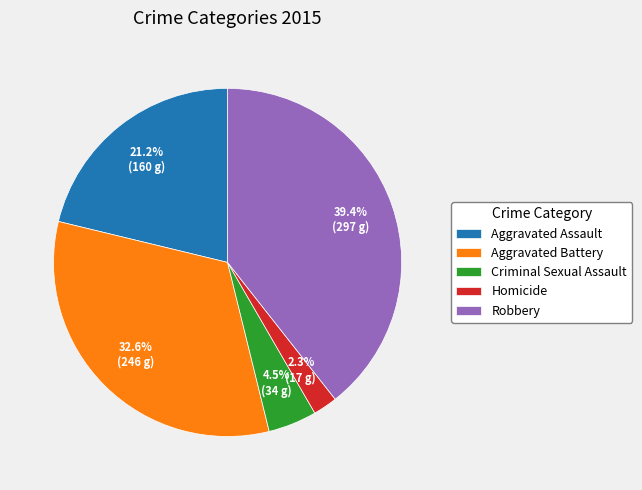

To the nearest percent, what is the difference between the Aggravated Battery and Homicide slice percentages?

30%